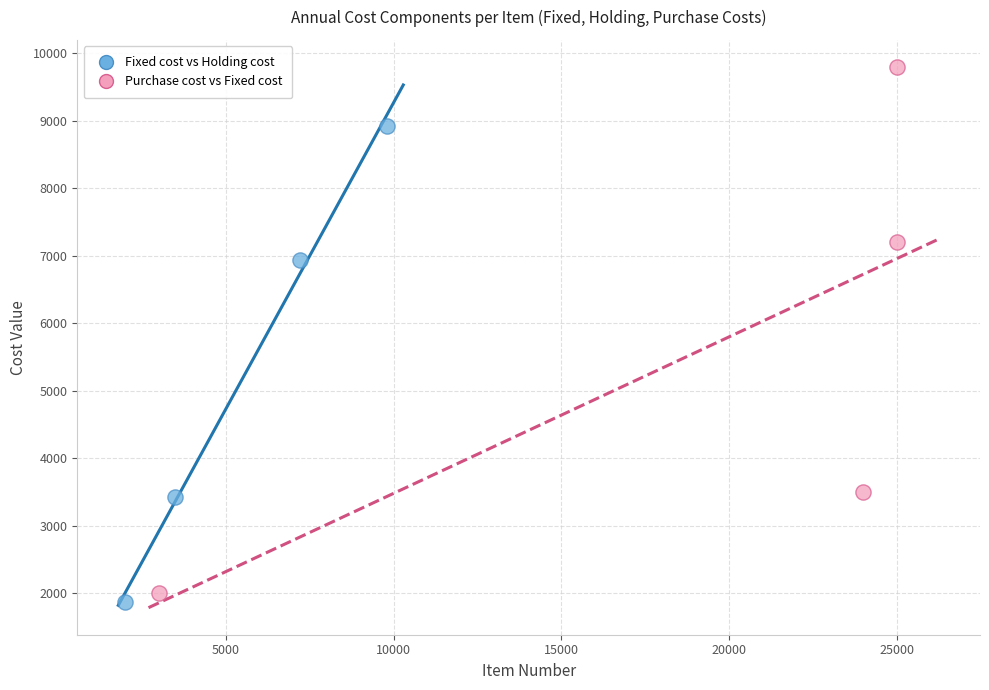

Which series has the widest spread of Y values?

Purchase cost vs Fixed cost